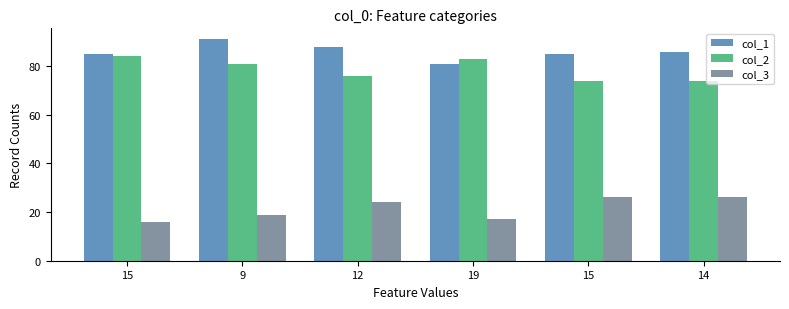

Count the number of data series in this chart.

3